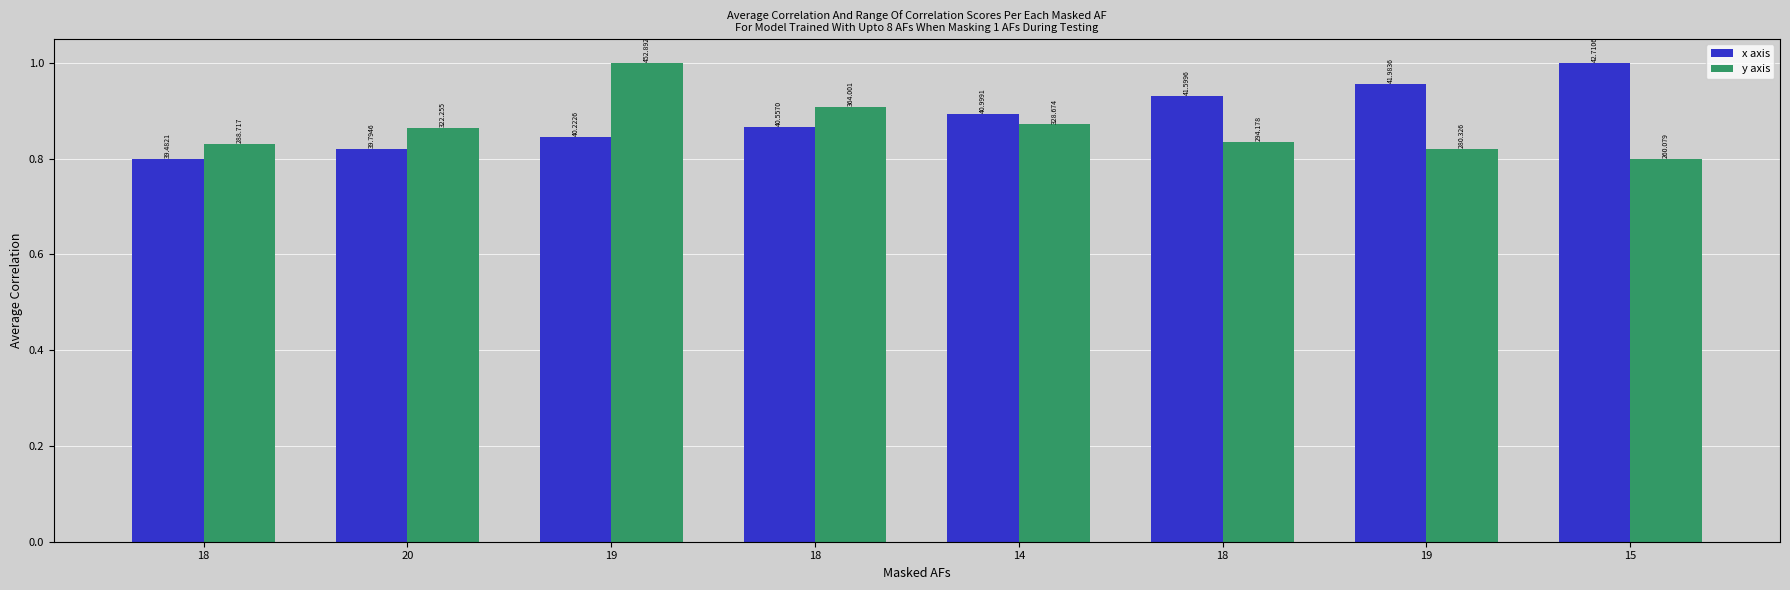

Does the chart contain any negative values?

No